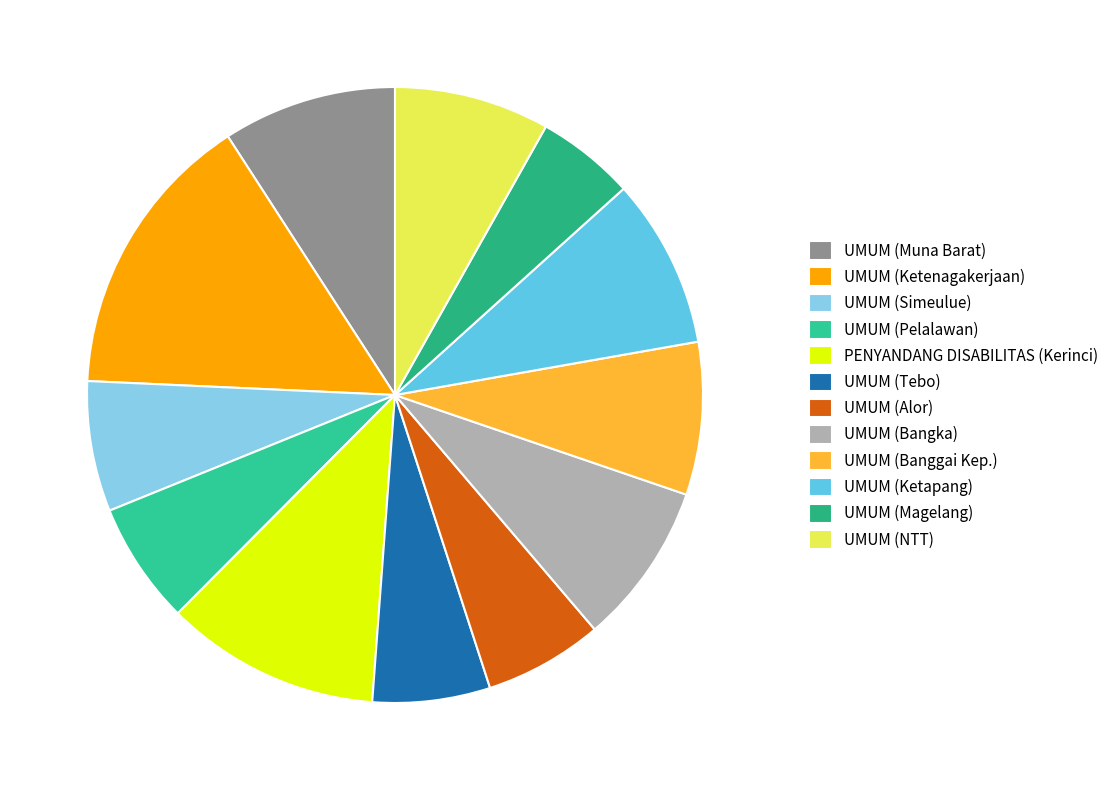

What percentage is NOT represented by UMUM (Magelang)?

94.8%